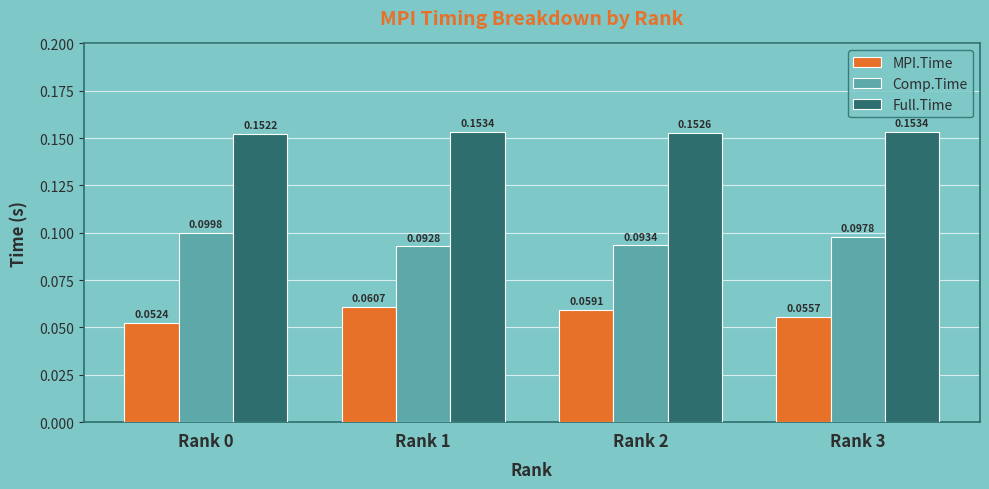

At Rank 0, list the series in order from smallest to largest.

MPI.Time, Comp.Time, Full.Time